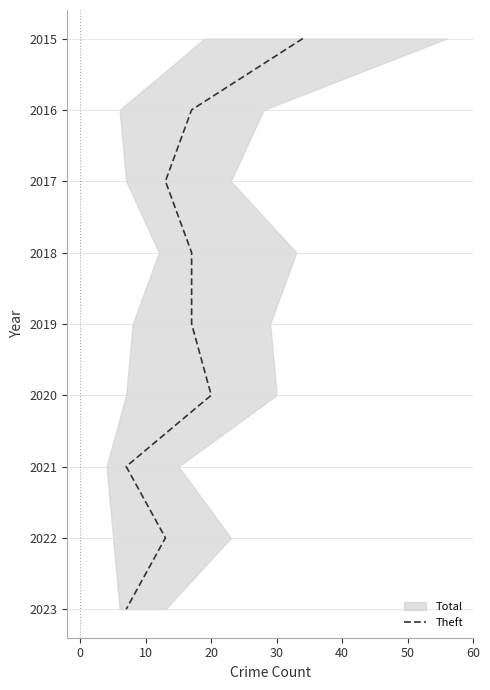

What is the difference between the second highest and second lowest values?

6